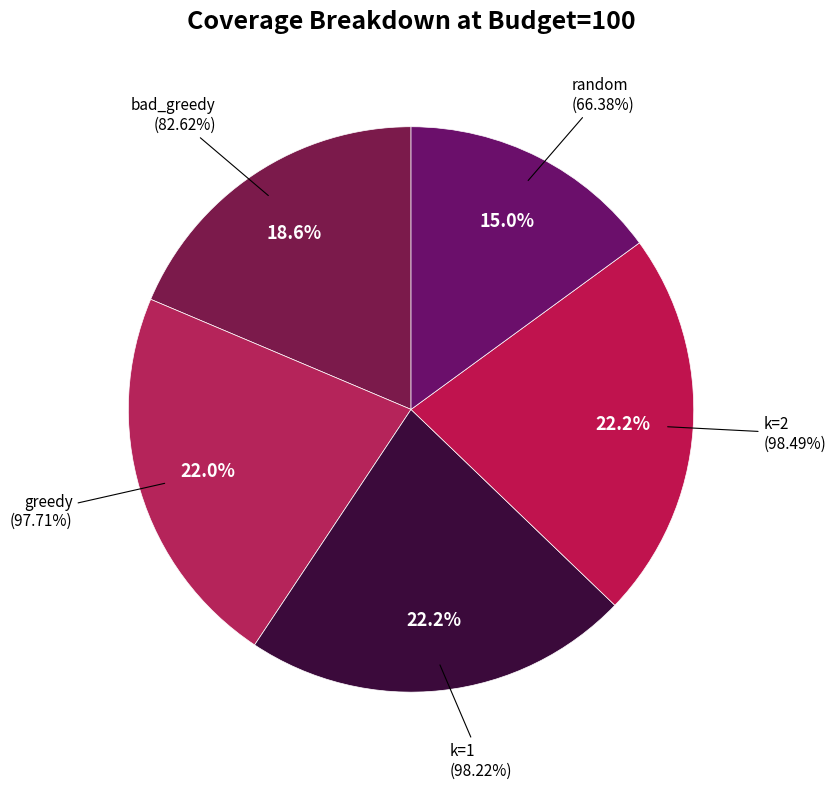

What portion of the pie excludes random?

85.0%